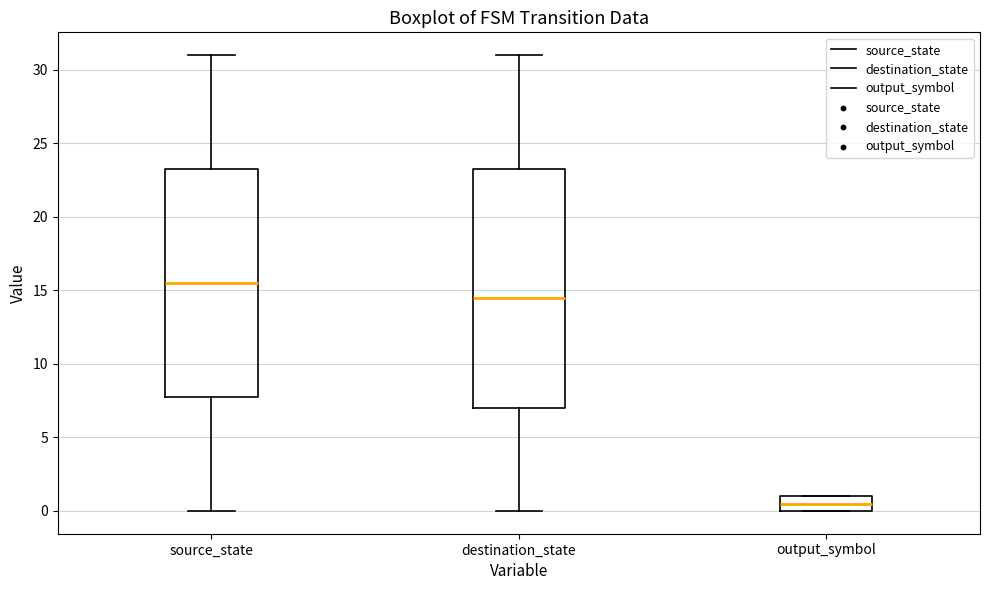

Where is the lower edge of the box for source_state on the y-axis? The values are not printed on the chart, so give them approximately, as read against the axis.

8.0